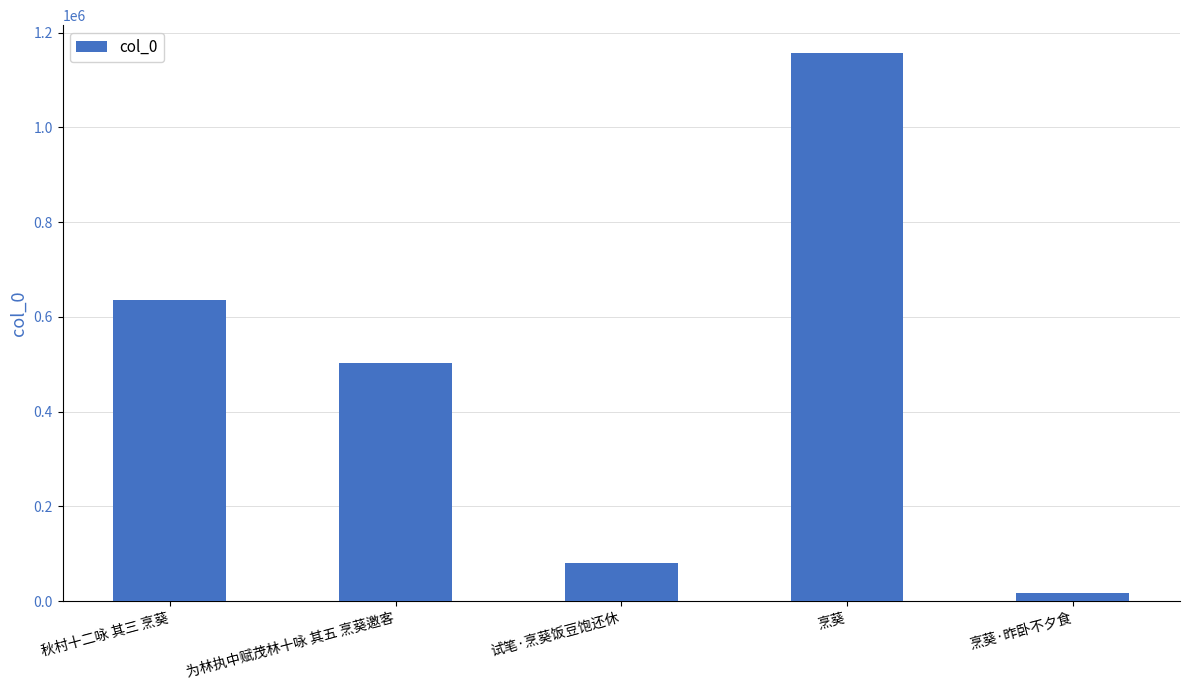

List the labels in order of value, smallest first.

烹葵·昨卧不夕食, 试笔·烹葵饭豆饱还休, 为林执中赋茂林十咏 其五 烹葵邀客, 秋村十二咏 其三 烹葵, 烹葵